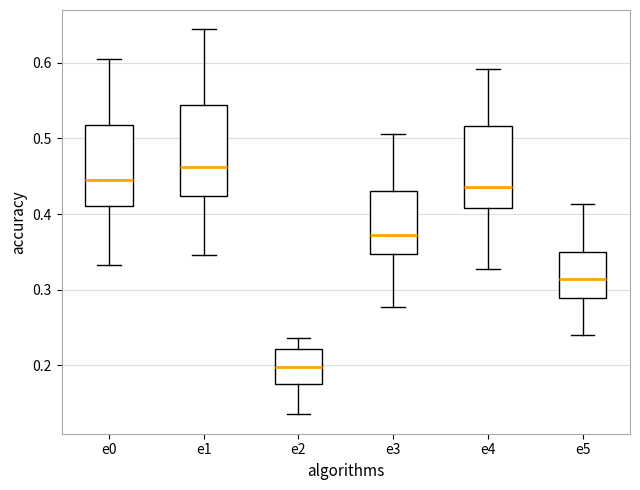

Reading left to right, read every box against the y-axis: the position of its median line, the range the box covers, and the ends of its whiskers. The values are not printed on the chart, so give them approximately, as read against the axis.

e0: median 0.45, box 0.41 to 0.52, whiskers 0.33 to 0.60
e1: median 0.46, box 0.42 to 0.54, whiskers 0.35 to 0.64
e2: median 0.20, box 0.17 to 0.22, whiskers 0.13 to 0.24
e3: median 0.37, box 0.35 to 0.43, whiskers 0.28 to 0.51
e4: median 0.44, box 0.41 to 0.52, whiskers 0.33 to 0.59
e5: median 0.31, box 0.29 to 0.35, whiskers 0.24 to 0.41